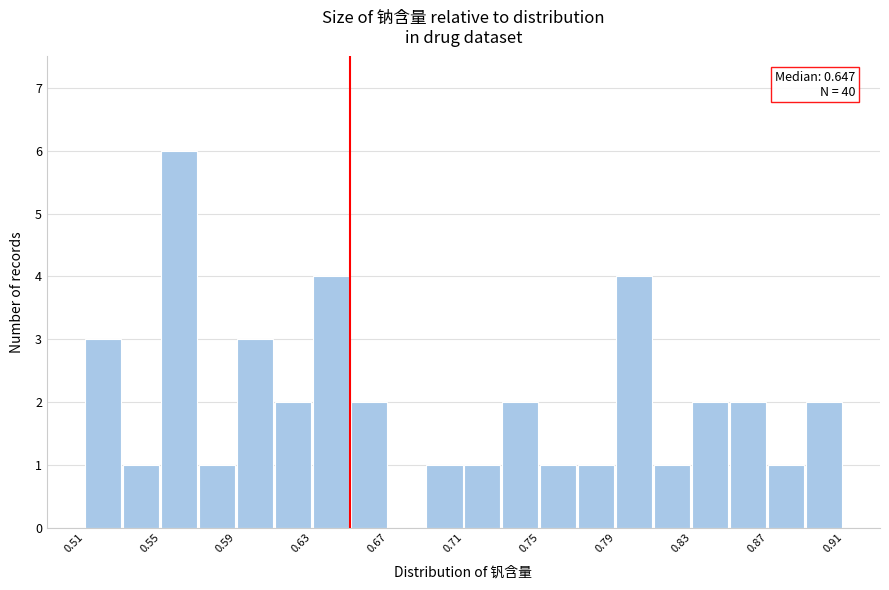

Around what value on the x-axis is the tallest bar? Give the approximate position of its centre, as read against the axis.

0.555